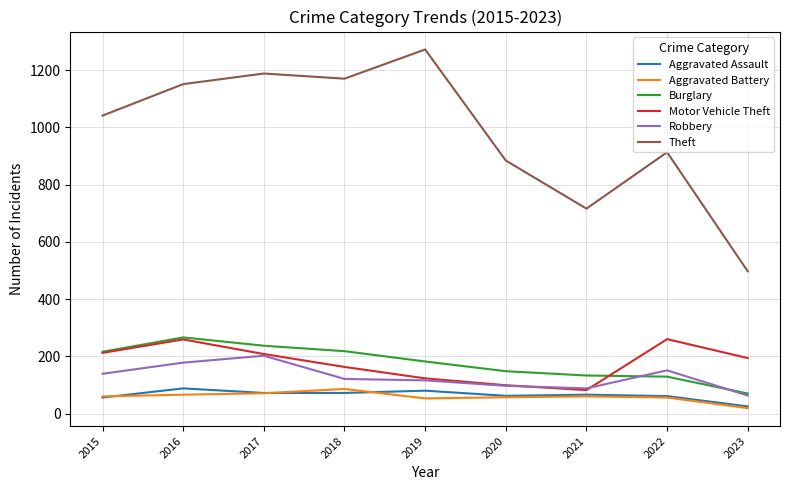

Which category has the highest value across all series?

2019